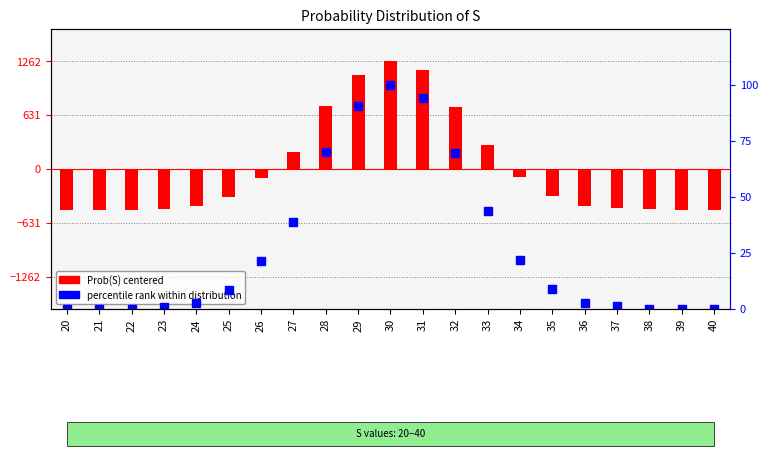

What is the highest value of the Prob(S) centered series?

1261.8